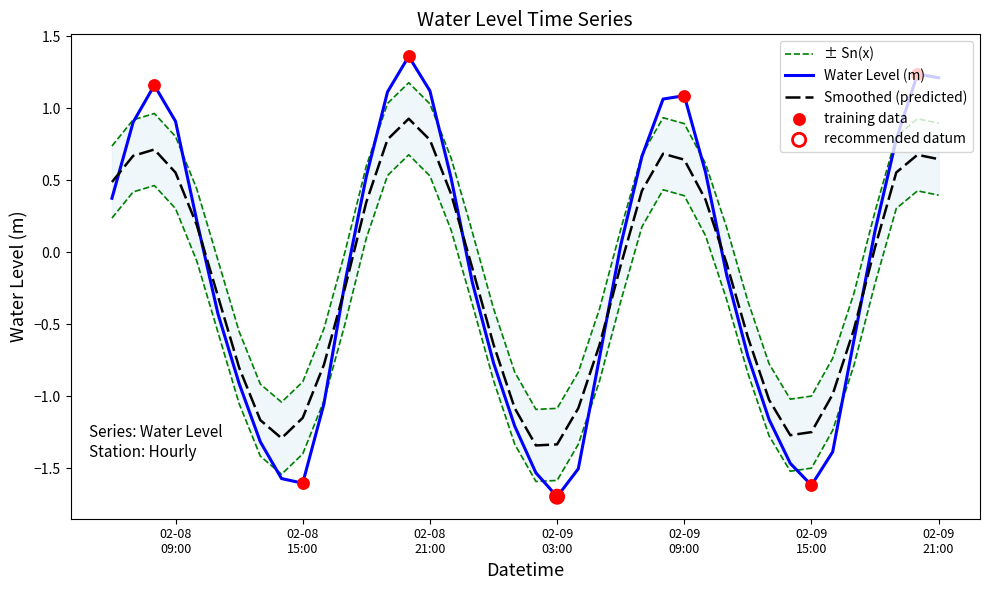

What is the maximum value for Smoothed (predicted)?

0.9